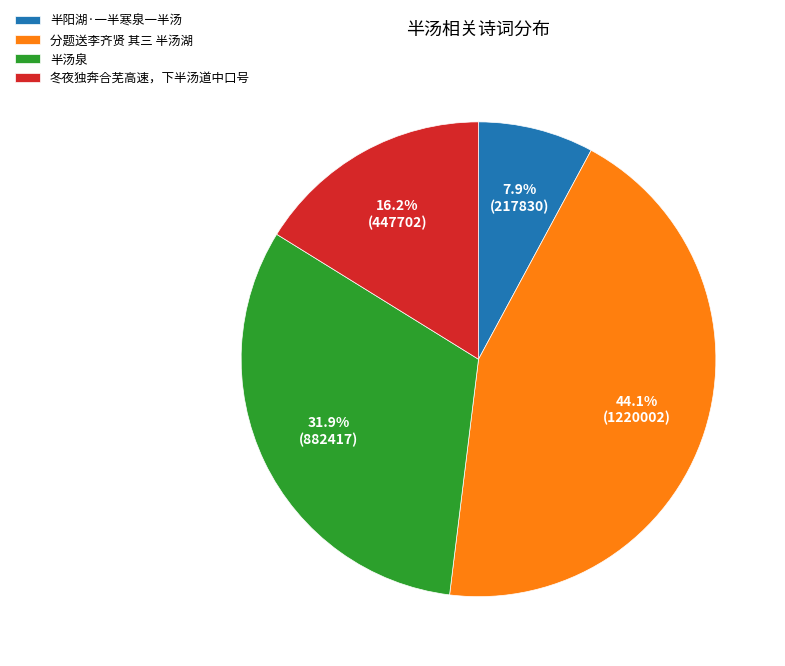

Which category has the biggest portion of the pie?

分题送李齐贤 其三 半汤湖